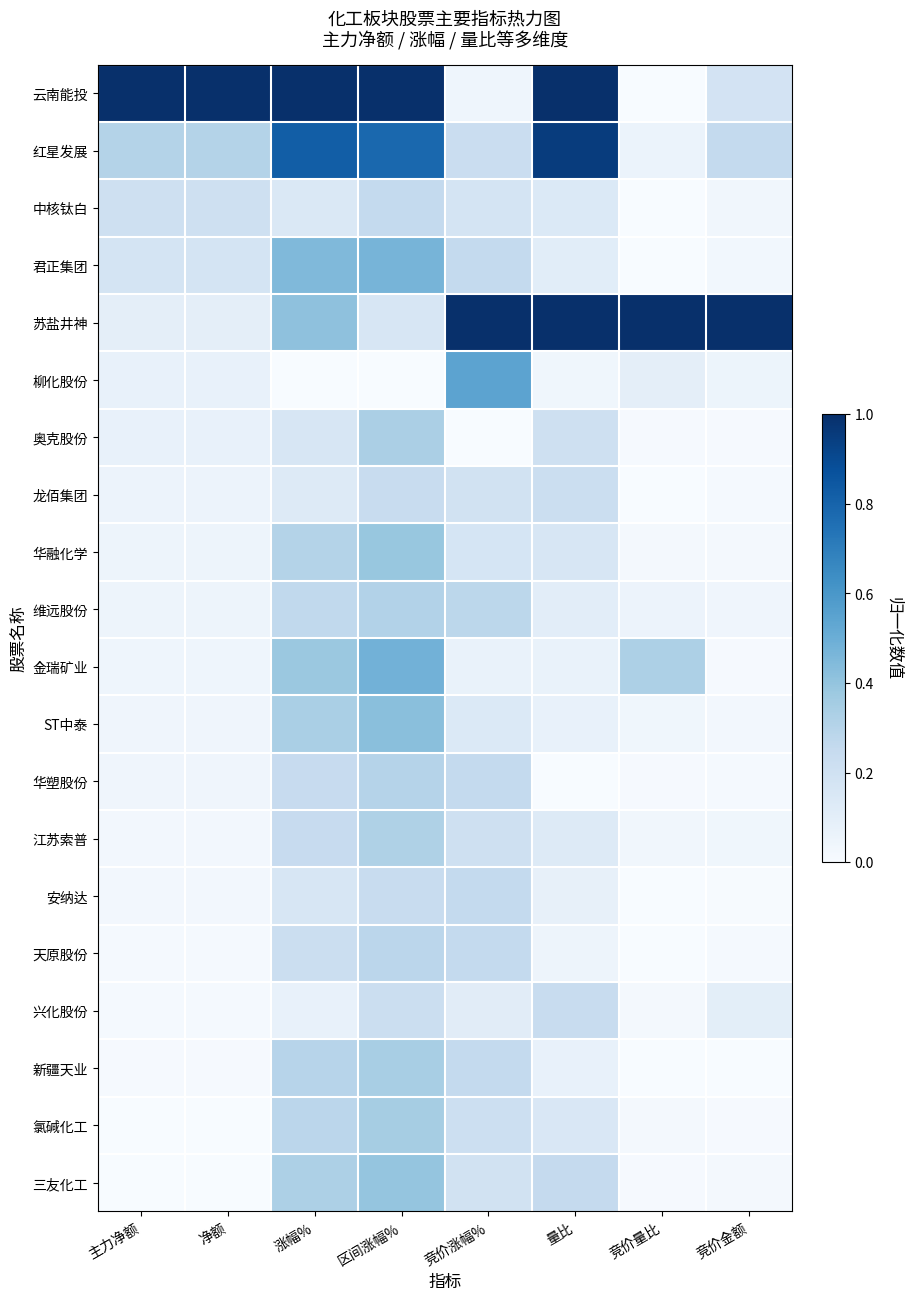

Is it true that 新疆天业 equals 0.1 at 涨幅%?

False